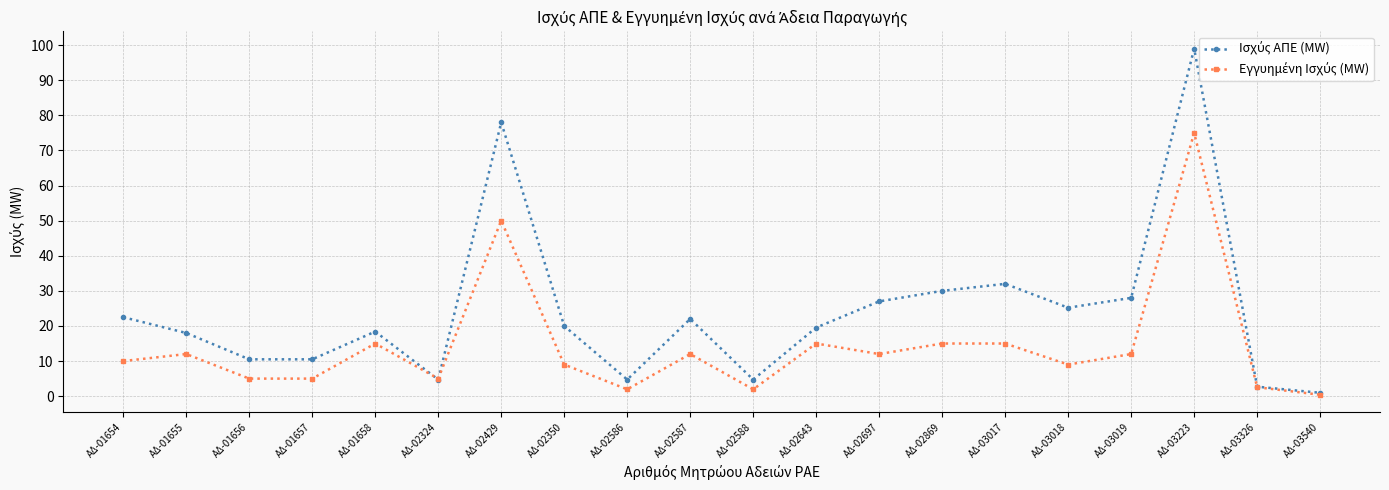

What is the total value across all series at ΑΔ-02869?

45.0